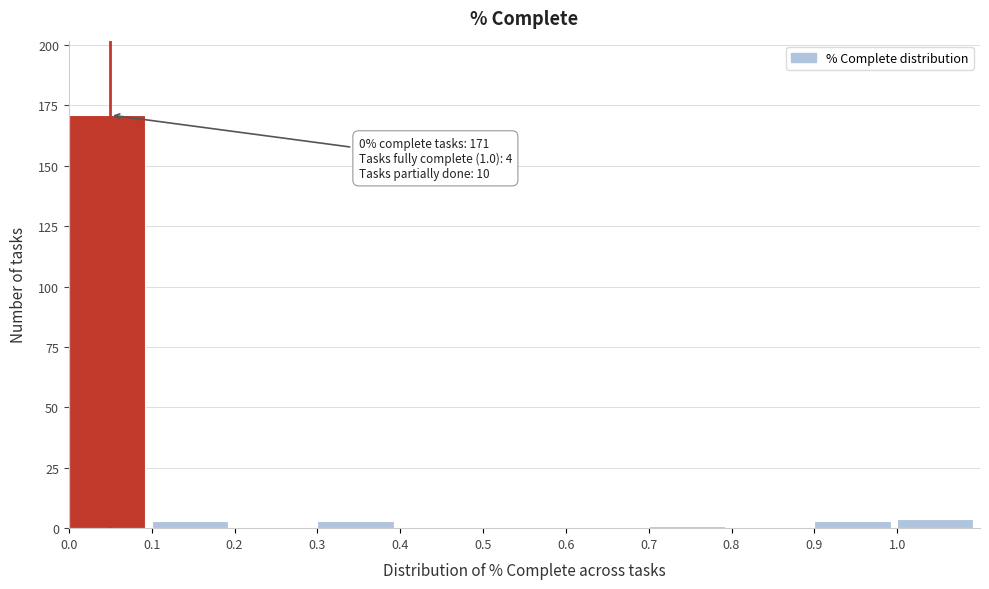

Over which range of the x-axis is the bar tallest?

0.0 to 0.1